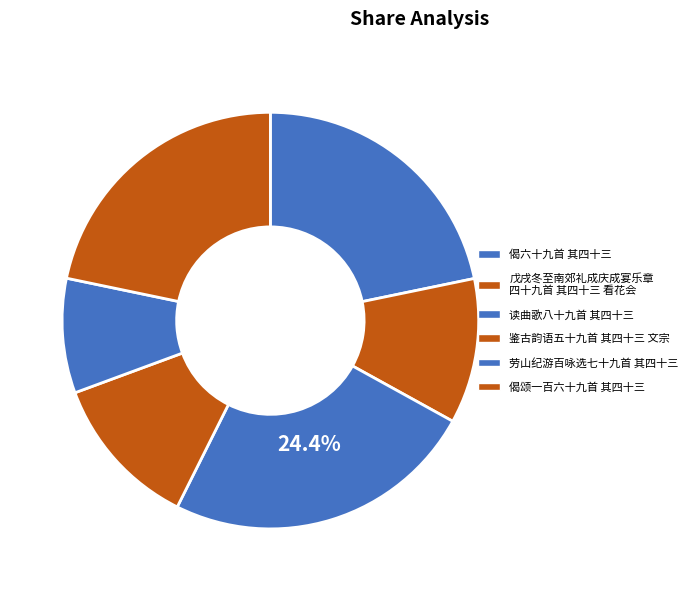

How many segments does this pie chart have?

6